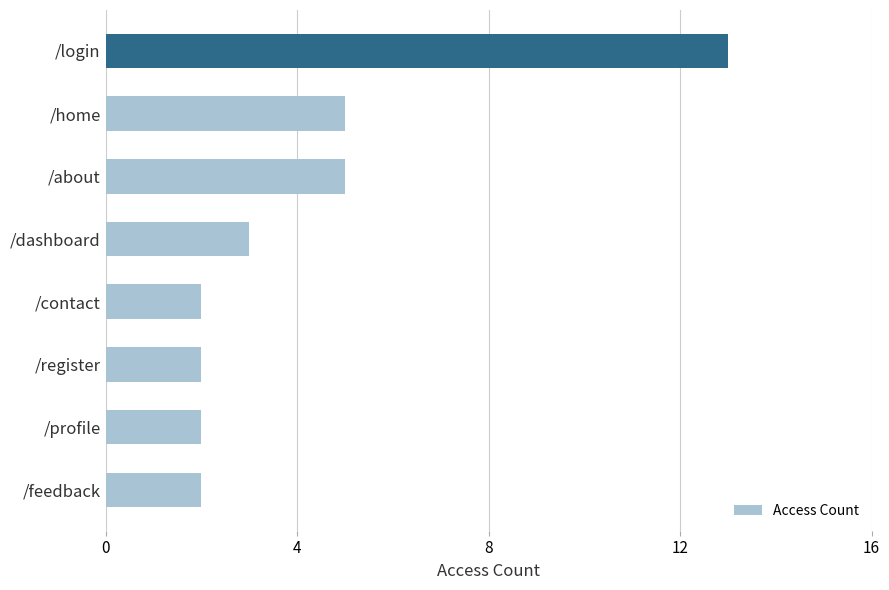

Approximately how many times larger is the value at /contact compared to /dashboard?

0.7